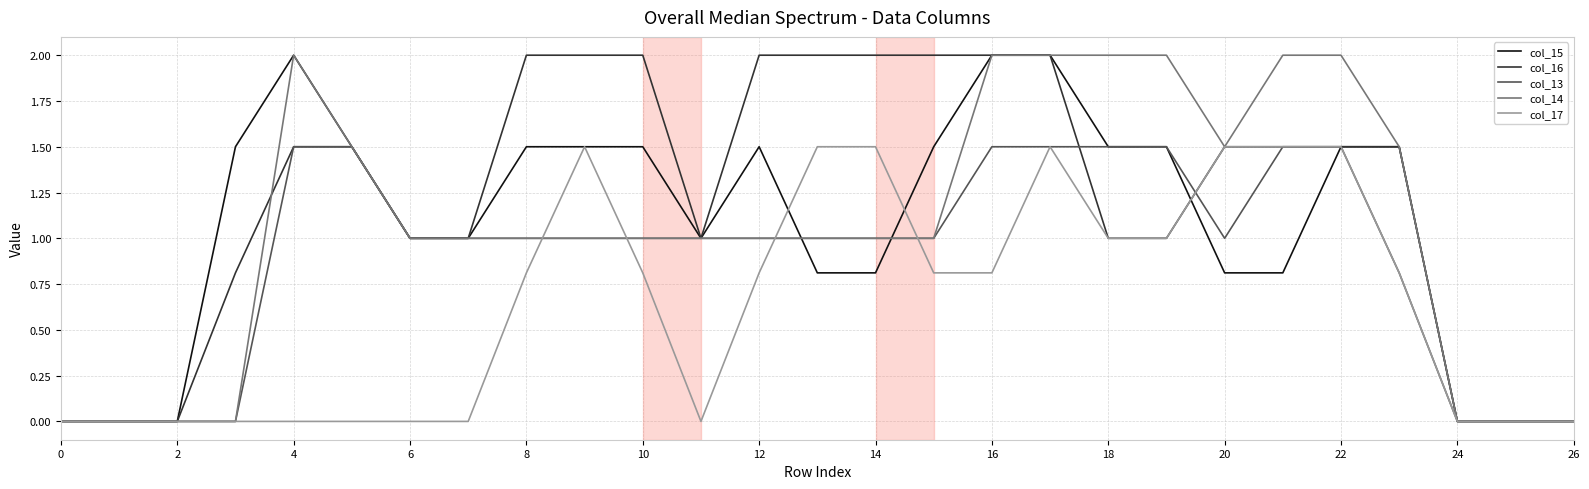

Which series has the largest total across all categories?

col_16